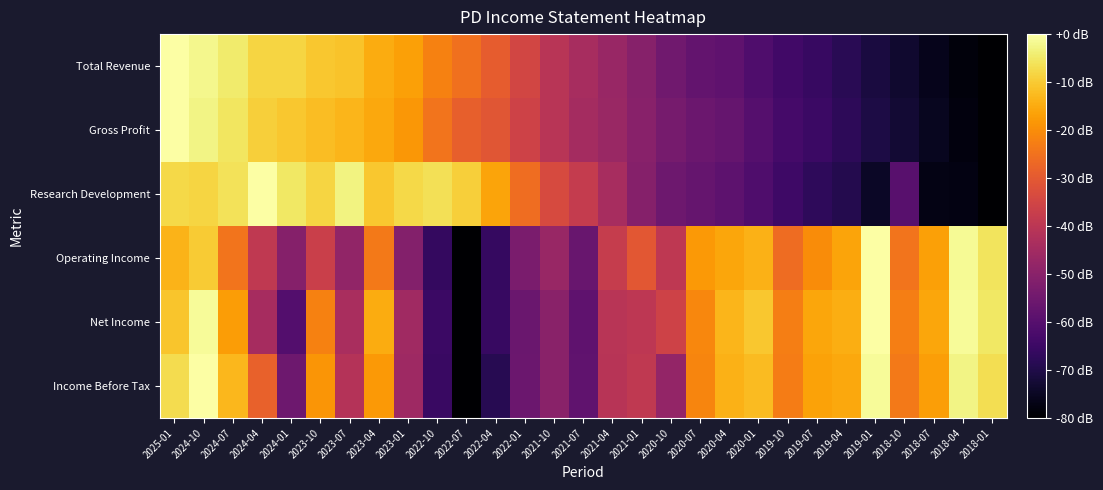

Reading left to right, list all the values displayed in this chart.

Total Revenue: 2025-01=0.0	2024-10=-2.0	2024-07=-4.5	2024-04=-8.3	2024-01=-8.4	2023-10=-10.3	2023-07=-11.2	2023-04=-14.8	2023-01=-16.6	2022-10=-22.1	2022-07=-25.3	2022-04=-29.3	2022-01=-34.9	2021-10=-40.3	2021-07=-43.8	2021-04=-47.0	2021-01=-50.5	2020-10=-55.0	2020-07=-57.5	2020-04=-58.2	2020-01=-61.4	2019-10=-63.9	2019-07=-65.9	2019-04=-68.4	2019-01=-71.2	2018-10=-73.3	2018-07=-76.2	2018-04=-78.4	2018-01=-80.0
Gross Profit: 2025-01=0.0	2024-10=-2.7	2024-07=-5.4	2024-04=-9.3	2024-01=-10.4	2023-10=-12.1	2023-07=-13.3	2023-04=-15.5	2023-01=-18.2	2022-10=-24.5	2022-07=-28.7	2022-04=-30.8	2022-01=-35.8	2021-10=-40.4	2021-07=-44.6	2021-04=-46.8	2021-01=-50.0	2020-10=-53.7	2020-07=-55.7	2020-04=-56.9	2020-01=-60.1	2019-10=-63.3	2019-07=-65.2	2019-04=-67.6	2019-01=-70.4	2018-10=-72.6	2018-07=-75.3	2018-04=-78.0	2018-01=-80.0
Research Development: 2025-01=-7.5	2024-10=-8.3	2024-07=-6.2	2024-04=0.0	2024-01=-5.2	2023-10=-8.3	2023-07=-2.9	2023-04=-10.4	2023-01=-7.5	2022-10=-6.5	2022-07=-9.1	2022-04=-16.1	2022-01=-25.7	2021-10=-33.5	2021-07=-37.9	2021-04=-43.9	2021-01=-50.9	2020-10=-55.3	2020-07=-57.1	2020-04=-58.4	2020-01=-61.3	2019-10=-64.7	2019-07=-67.3	2019-04=-69.1	2019-01=-74.5	2018-10=-59.5	2018-07=-77.1	2018-04=-77.4	2018-01=-80.0
Operating Income: 2025-01=-13.5	2024-10=-9.9	2024-07=-24.5	2024-04=-39.0	2024-01=-50.7	2023-10=-36.7	2023-07=-48.4	2023-04=-23.7	2023-01=-51.2	2022-10=-66.5	2022-07=-80.0	2022-04=-66.2	2022-01=-53.0	2021-10=-46.9	2021-07=-56.3	2021-04=-37.7	2021-01=-30.6	2020-10=-39.2	2020-07=-18.1	2020-04=-15.8	2020-01=-13.8	2019-10=-26.0	2019-07=-20.1	2019-04=-16.1	2019-01=0.0	2018-10=-24.5	2018-07=-16.8	2018-04=-1.5	2018-01=-5.9
Net Income: 2025-01=-10.9	2024-10=-1.0	2024-07=-17.3	2024-04=-44.3	2024-01=-60.4	2023-10=-22.0	2023-07=-43.6	2023-04=-14.9	2023-01=-45.6	2022-10=-65.1	2022-07=-80.0	2022-04=-65.9	2022-01=-56.2	2021-10=-49.8	2021-07=-58.2	2021-04=-40.6	2021-01=-39.4	2020-10=-35.7	2020-07=-21.1	2020-04=-13.1	2020-01=-10.4	2019-10=-22.5	2019-07=-15.9	2019-04=-14.6	2019-01=0.0	2018-10=-22.8	2018-07=-15.9	2018-04=-1.0	2018-01=-5.2
Income Before Tax: 2025-01=-7.2	2024-10=0.0	2024-07=-12.9	2024-04=-28.3	2024-01=-55.6	2023-10=-18.4	2023-07=-41.4	2023-04=-18.0	2023-01=-45.7	2022-10=-65.4	2022-07=-80.0	2022-04=-68.5	2022-01=-55.8	2021-10=-49.8	2021-07=-58.0	2021-04=-40.7	2021-01=-39.0	2020-10=-47.9	2020-07=-21.6	2020-04=-13.9	2020-01=-12.2	2019-10=-23.0	2019-07=-16.5	2019-04=-15.3	2019-01=-1.0	2018-10=-23.7	2018-07=-17.0	2018-04=-2.6	2018-01=-6.7